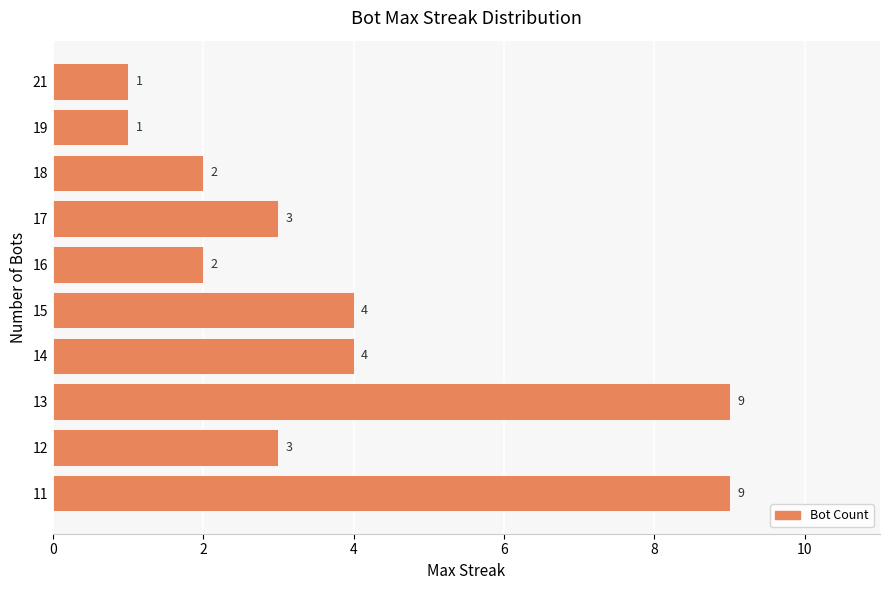

How many distinct data groups are displayed?

1